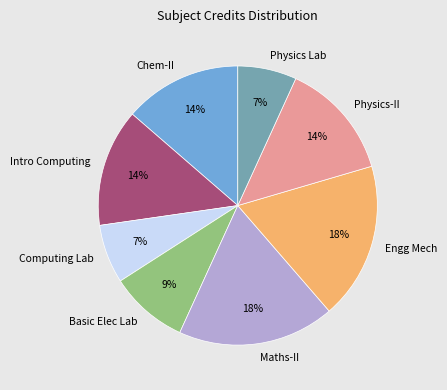

The Intro Computing slice represents 6% of the pie. True or false?

False